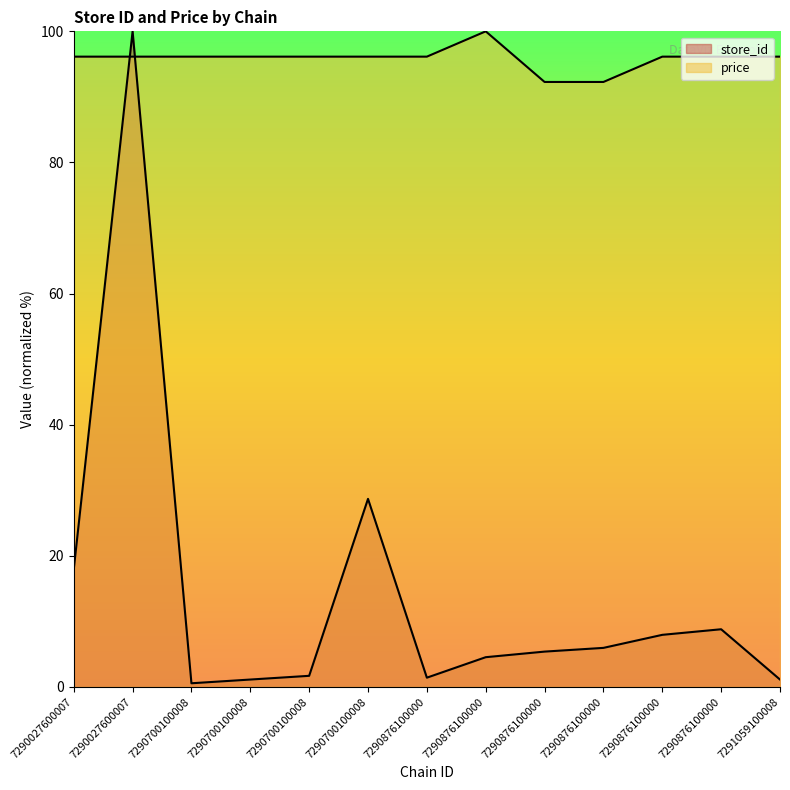

Which category has the highest value in the price series?

7290876100000